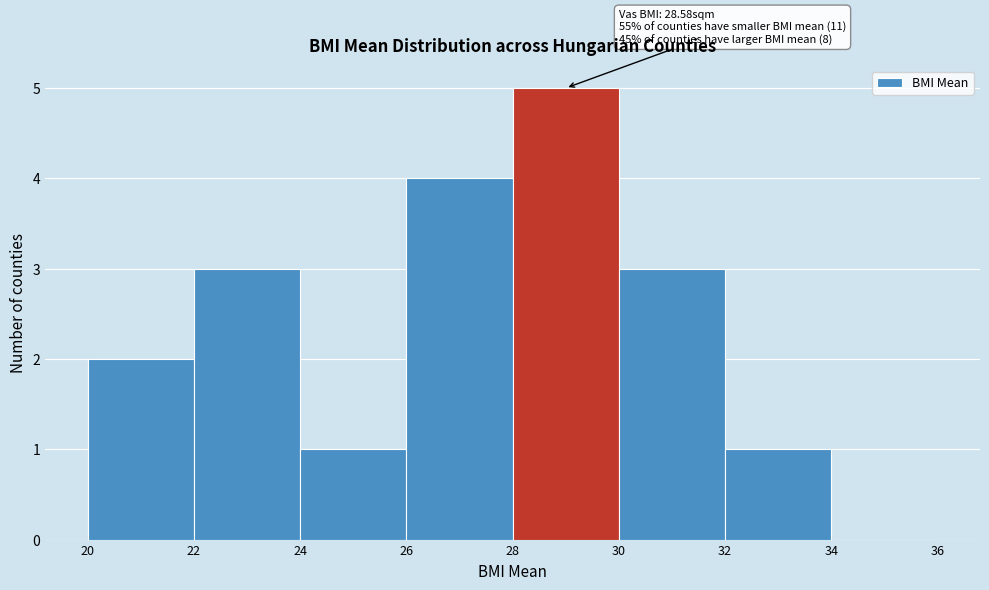

Which range on the x-axis has the tallest bar?

28 to 30